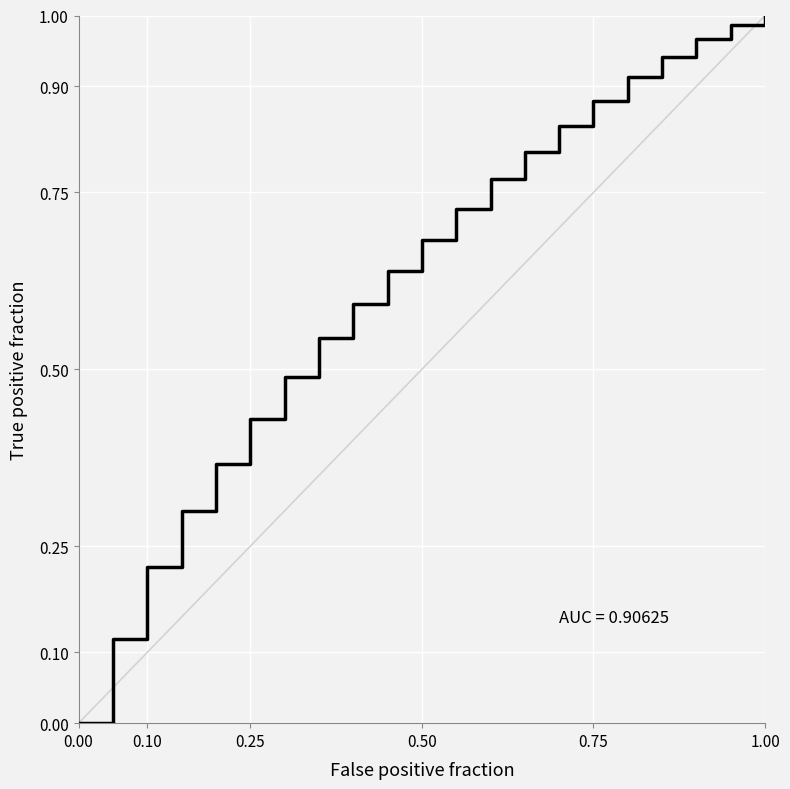

What is the average value?

0.6